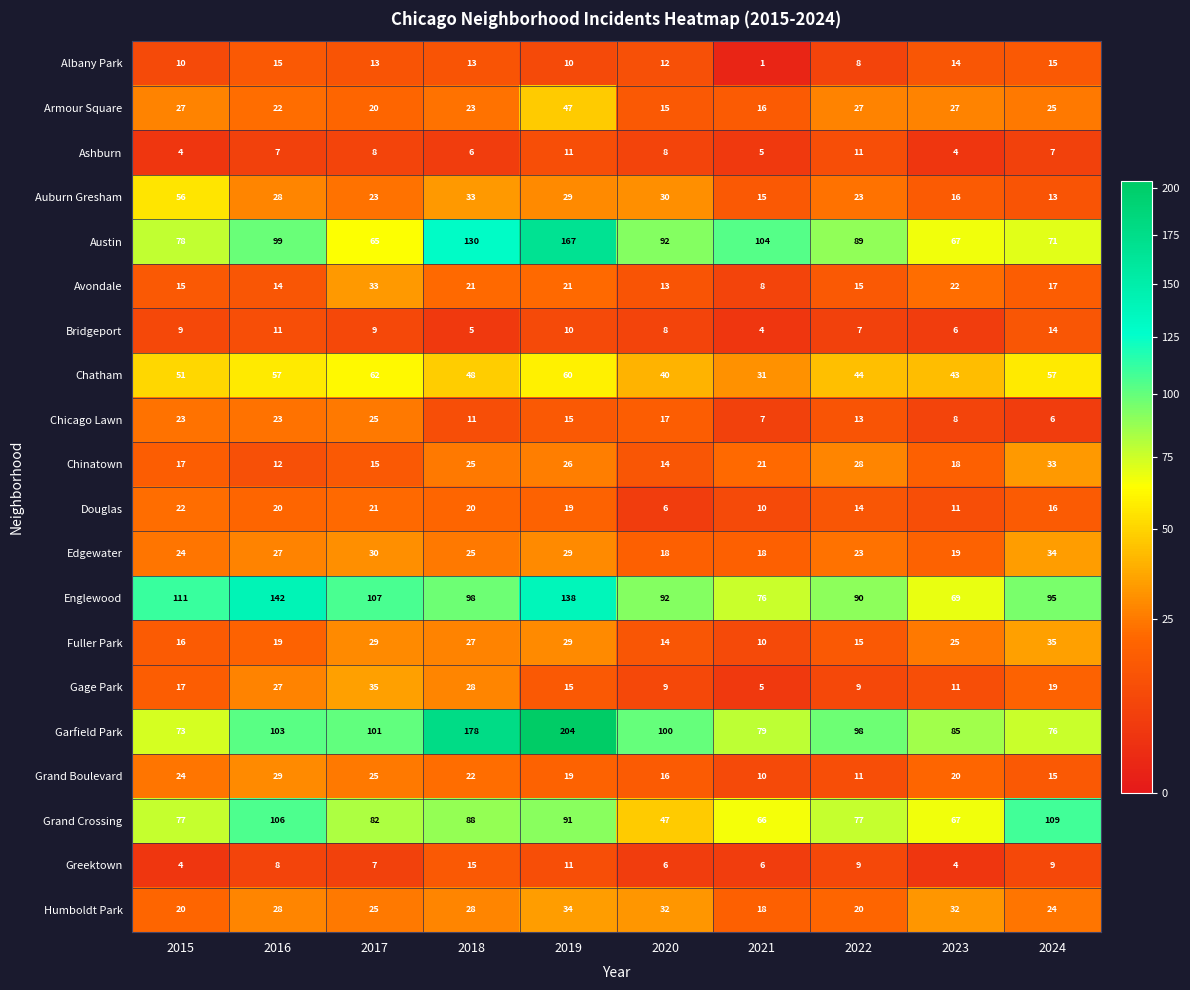

What value does the Garfield Park series have at 2023, to the nearest 5?

85